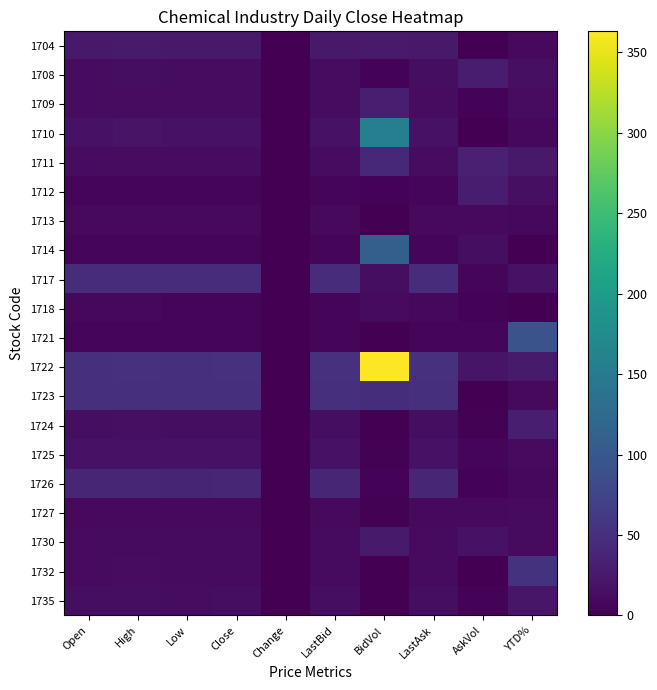

Which label corresponds to the largest value in the chart?

BidVol